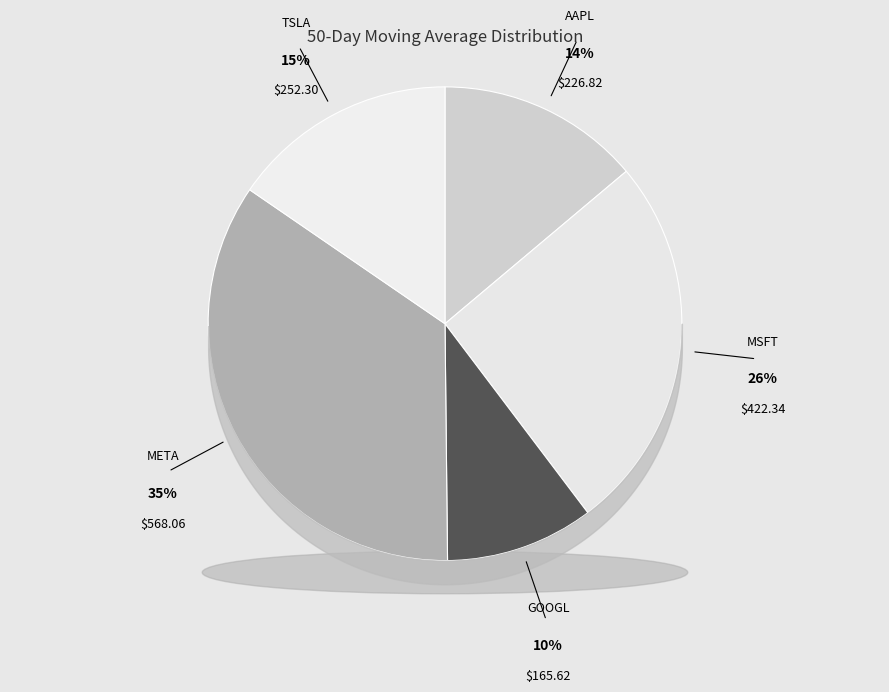

To the nearest percent, what is the average slice percentage?

20%